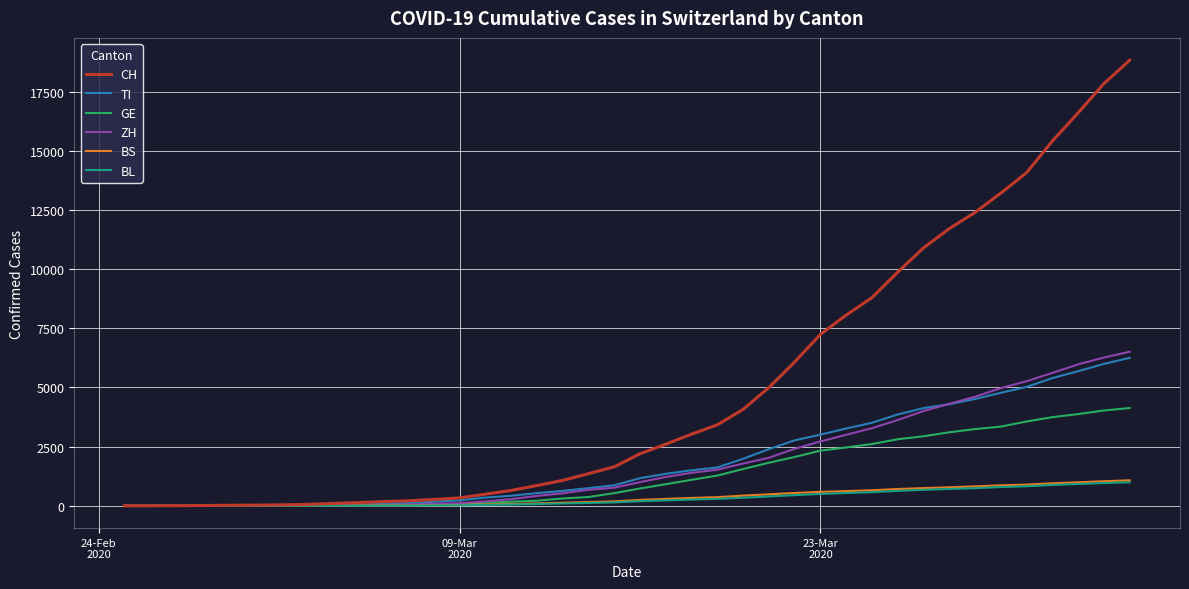

Which series has the largest range (max minus min)?

CH